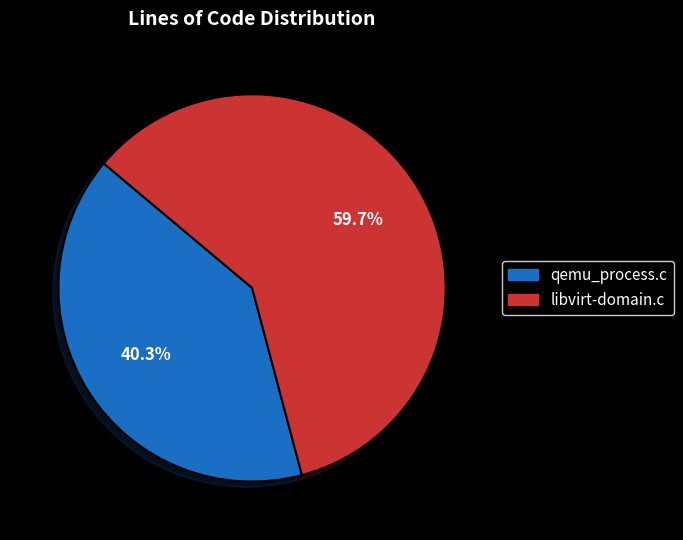

The libvirt-domain.c slice represents 60% of the pie. True or false?

True